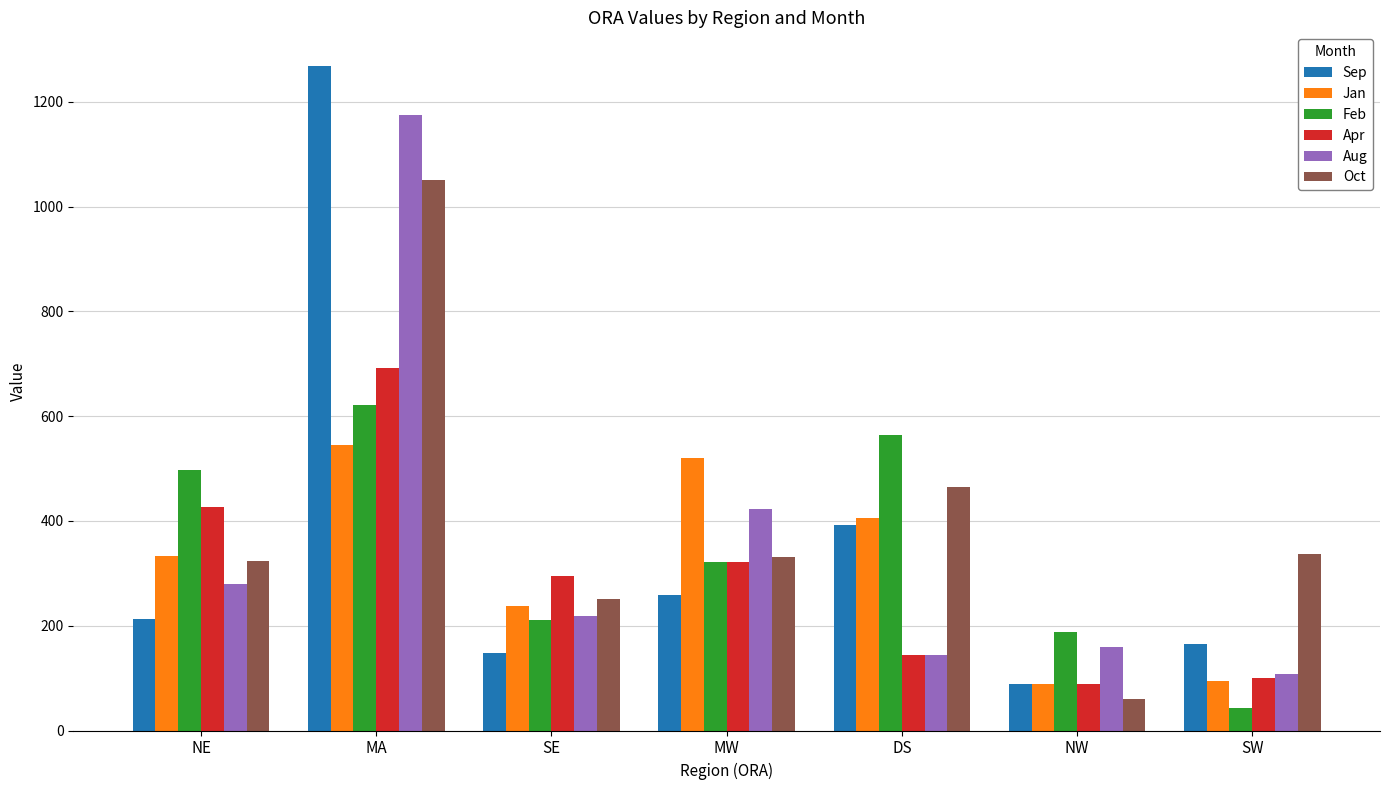

At which category is the sum across all series the highest?

MA